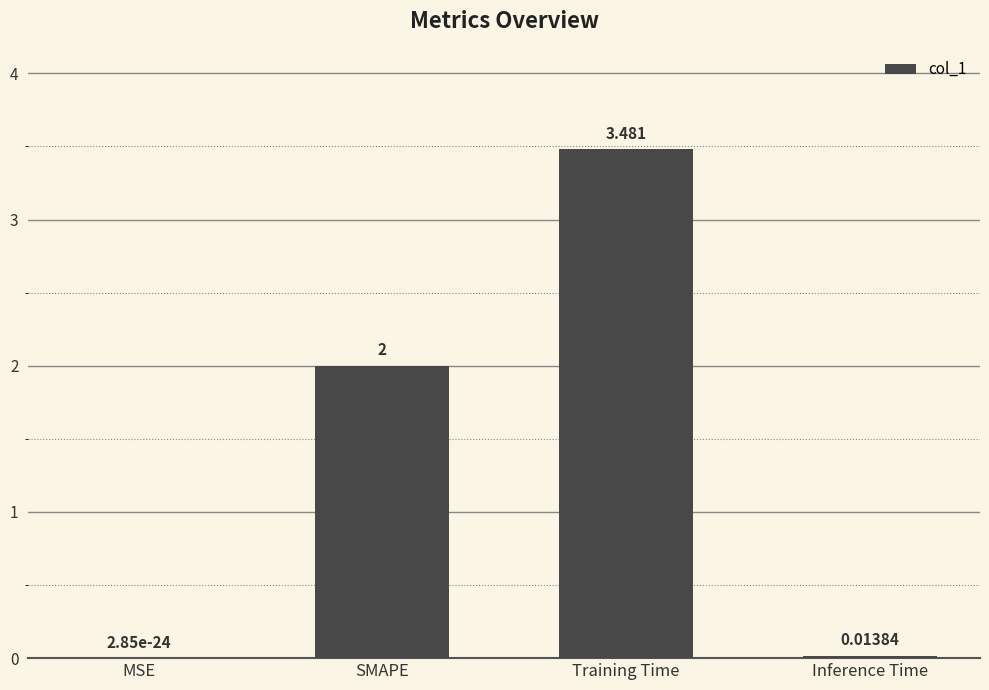

How many categories are shown in the chart?

4